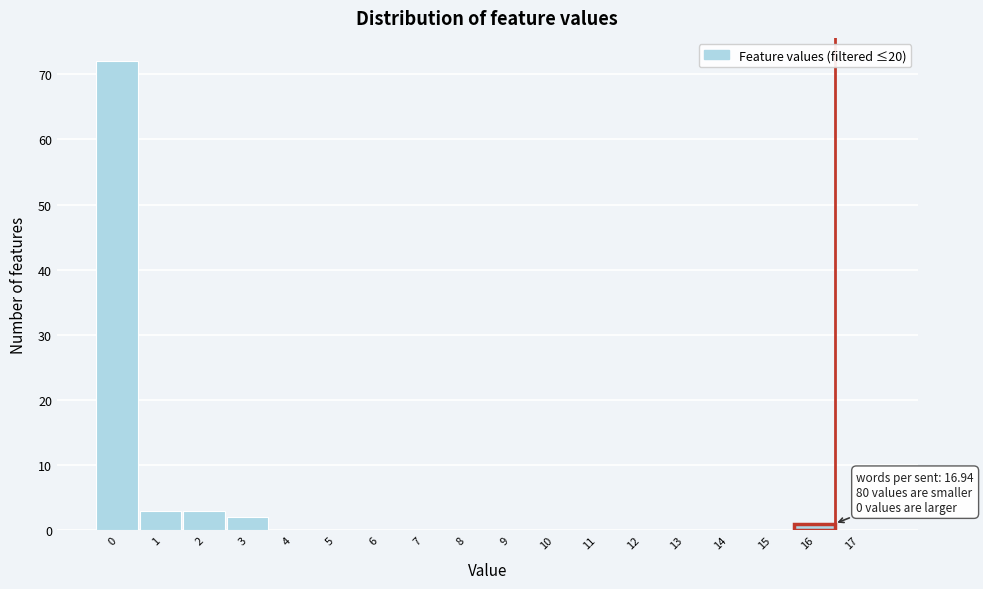

Reading right to left, what are all the values shown in this chart?

17=0	16=1	15=0	14=0	13=0	12=0	11=0	10=0	9=0	8=0	7=0	6=0	5=0	4=0	3=2	2=3	1=3	0=72